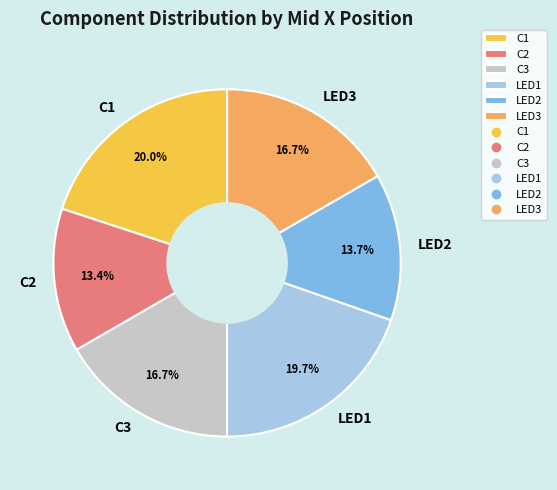

How much of the chart is everything except LED3?

83.3%